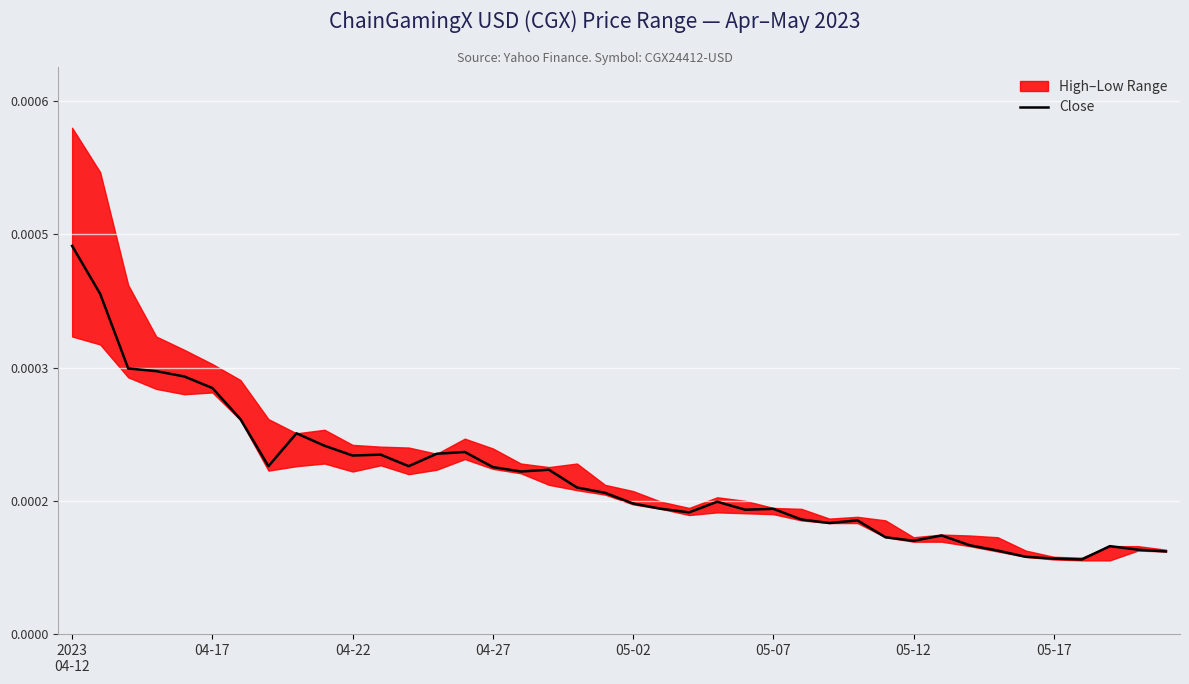

Does the chart display data point markers on the line(s)?

No